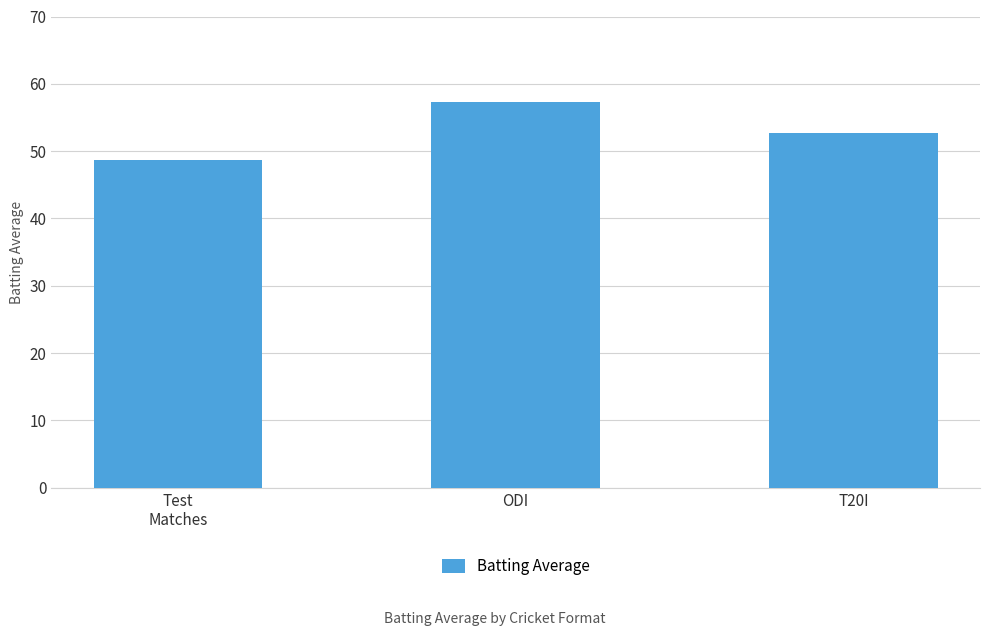

What is the maximum value shown in the chart?

57.3